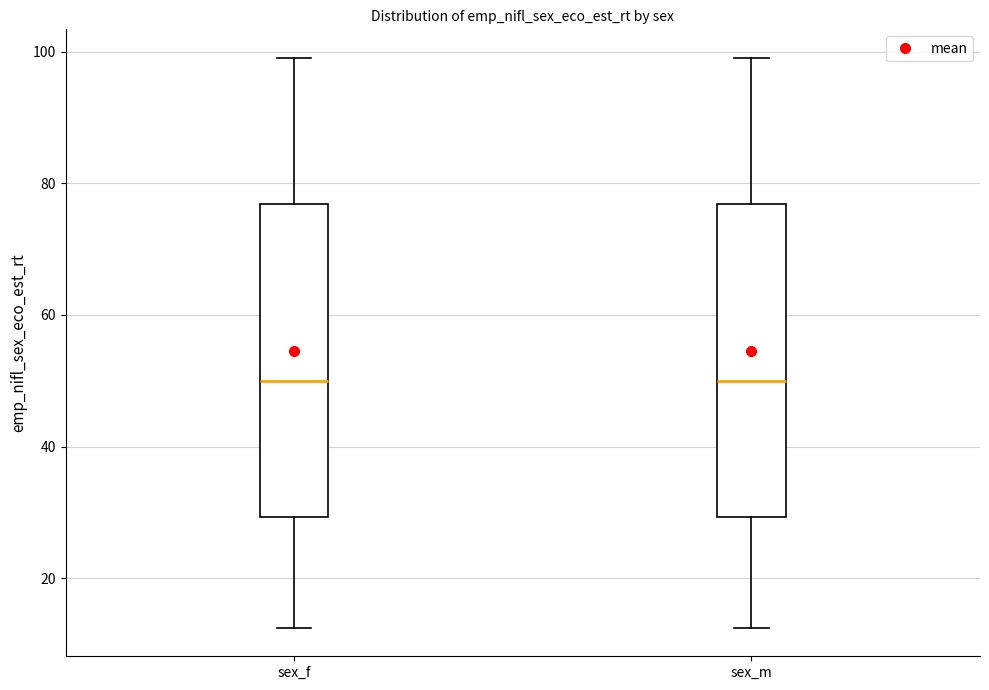

Reading left to right, transcribe this box plot: for each box, give where its median line is, the range the box spans, and where its two whiskers end, as read against the y-axis. The values are not printed on the chart, so give them approximately, as read against the axis.

sex_f: median 50, box 30 to 76, whiskers 12 to 100
sex_m: median 50, box 30 to 76, whiskers 12 to 100